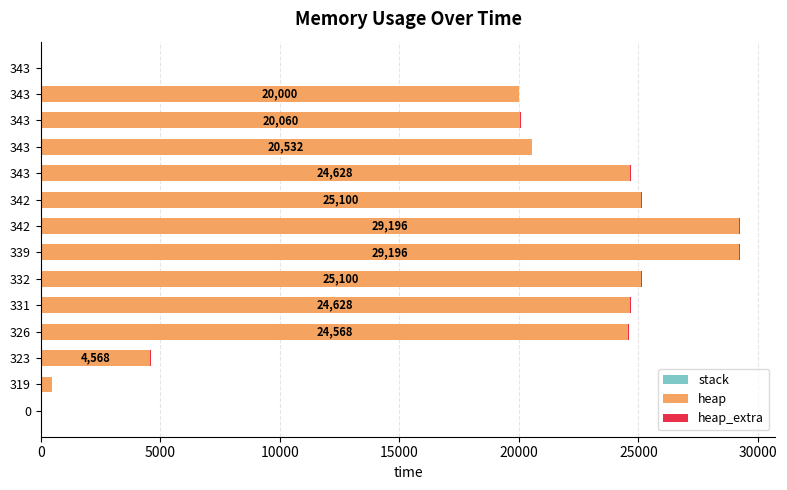

How many series are shown in this chart?

2